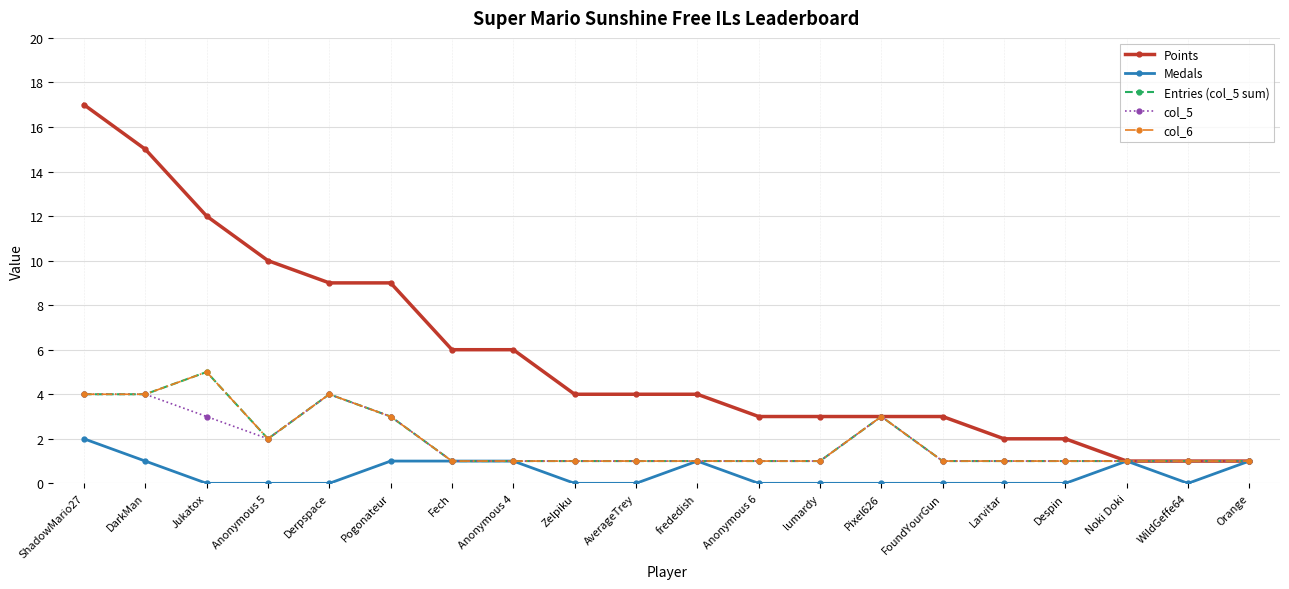

Does the chart have visible grid lines?

Yes